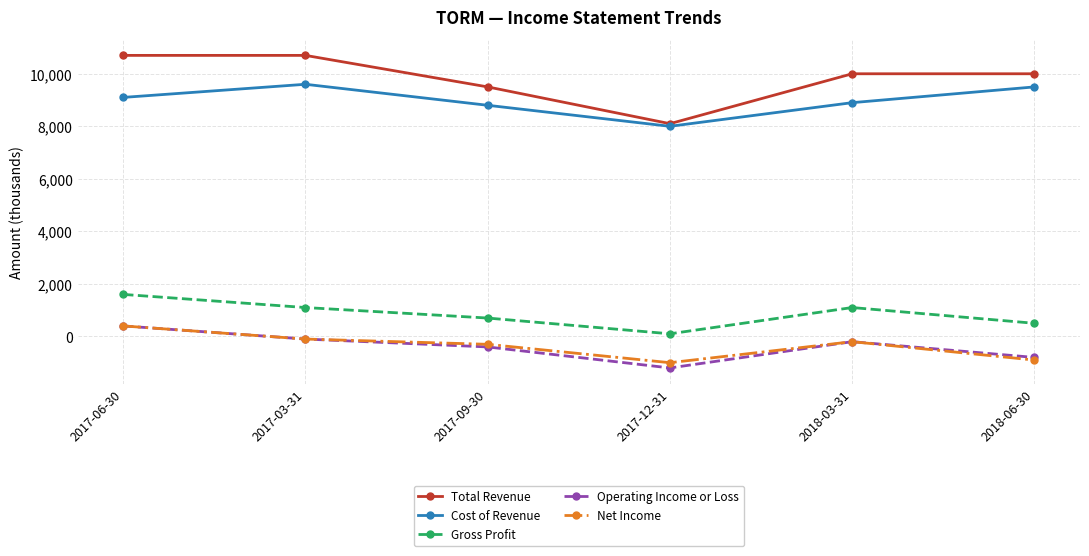

The value of Operating Income or Loss at 2018-06-30 is -800. True or false?

True